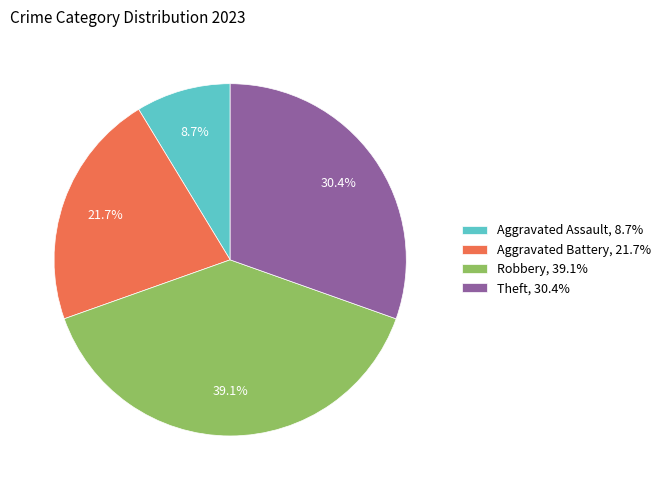

Combined, do Aggravated Battery and Robbery account for over 50%?

Yes